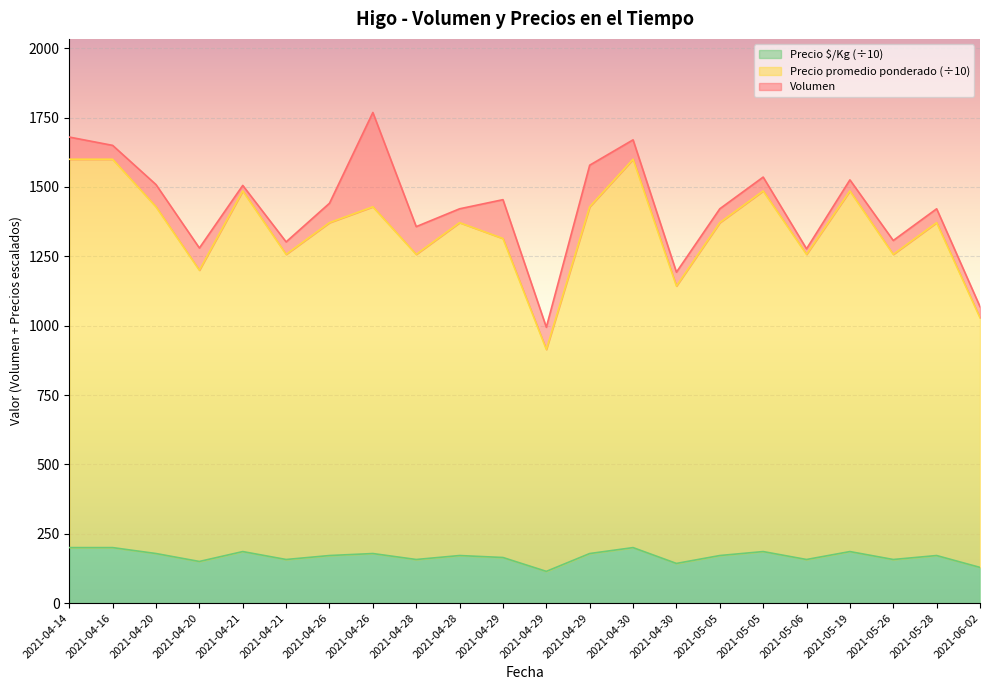

What value does the Precio $/Kg series have at 2021-05-19?

185.7